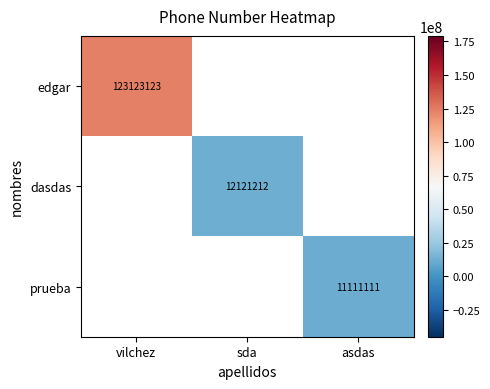

The prueba series shows 11111111 at asdas. True or false?

True